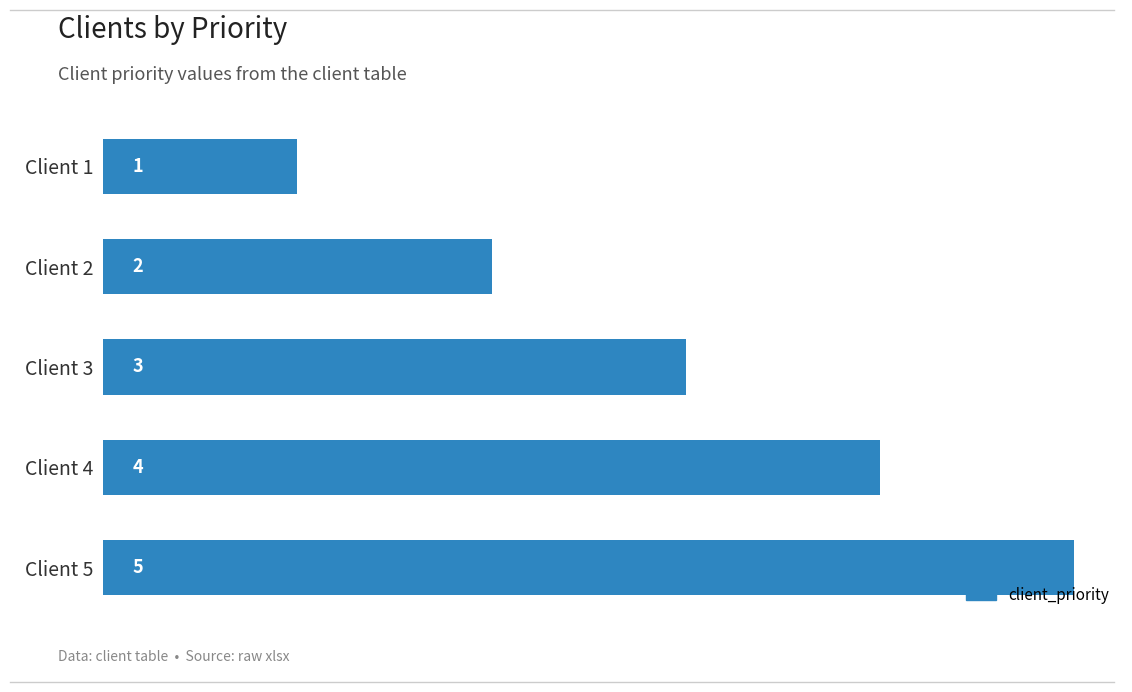

What is the minimum value shown in the chart?

1